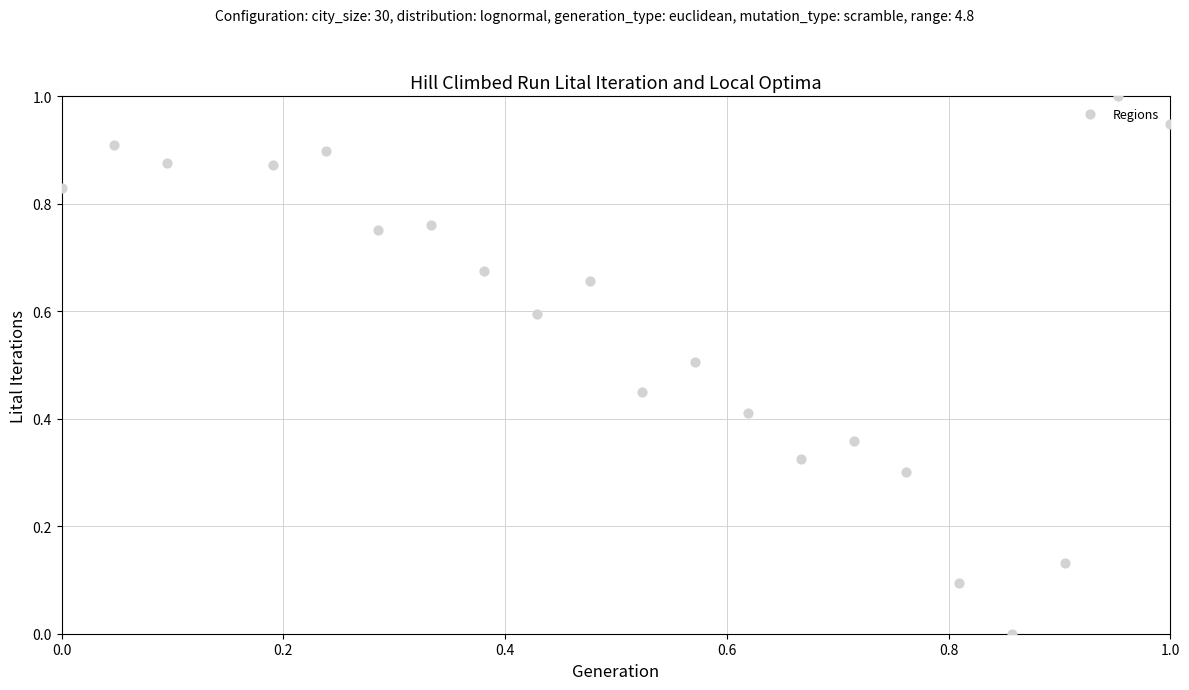

What is the range of Y values (max minus min)?

1.0